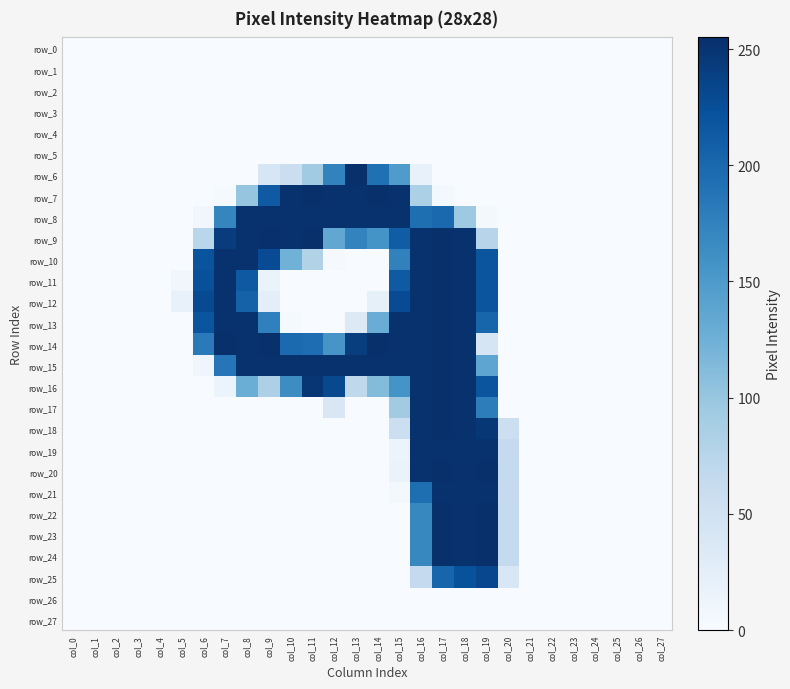

Which series has the largest range (max minus min)?

row_6